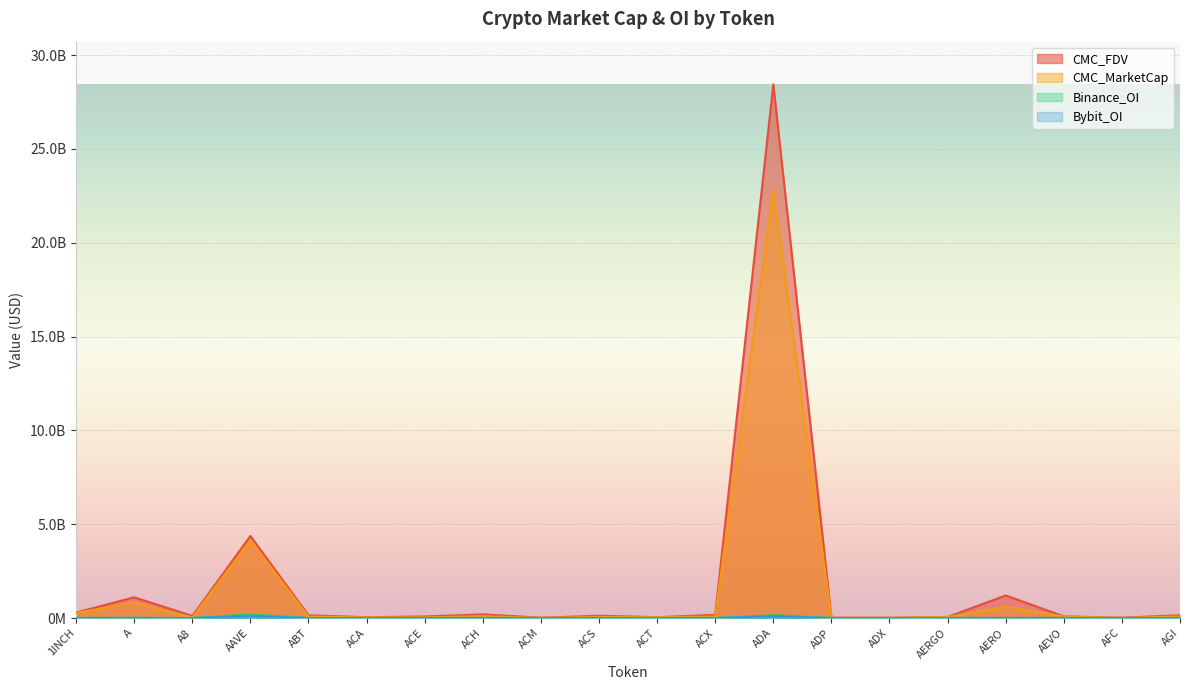

What is the difference between the Binance_OI values at AFC and AERO?

4508565